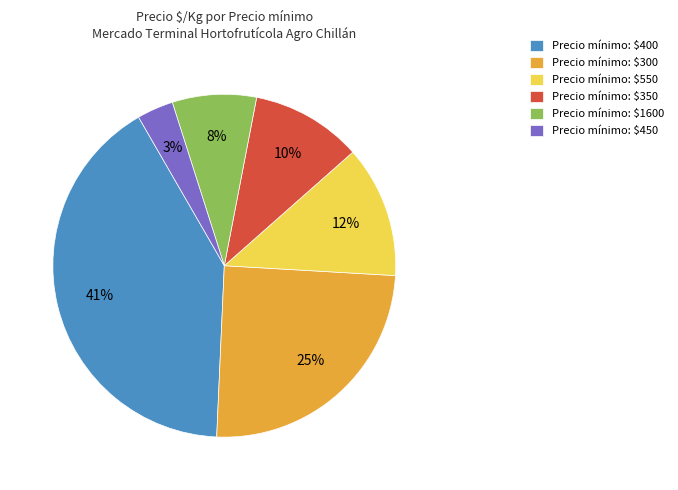

Rank the categories by value from lowest to highest.

Precio mínimo: $450, Precio mínimo: $1600, Precio mínimo: $350, Precio mínimo: $550, Precio mínimo: $300, Precio mínimo: $400